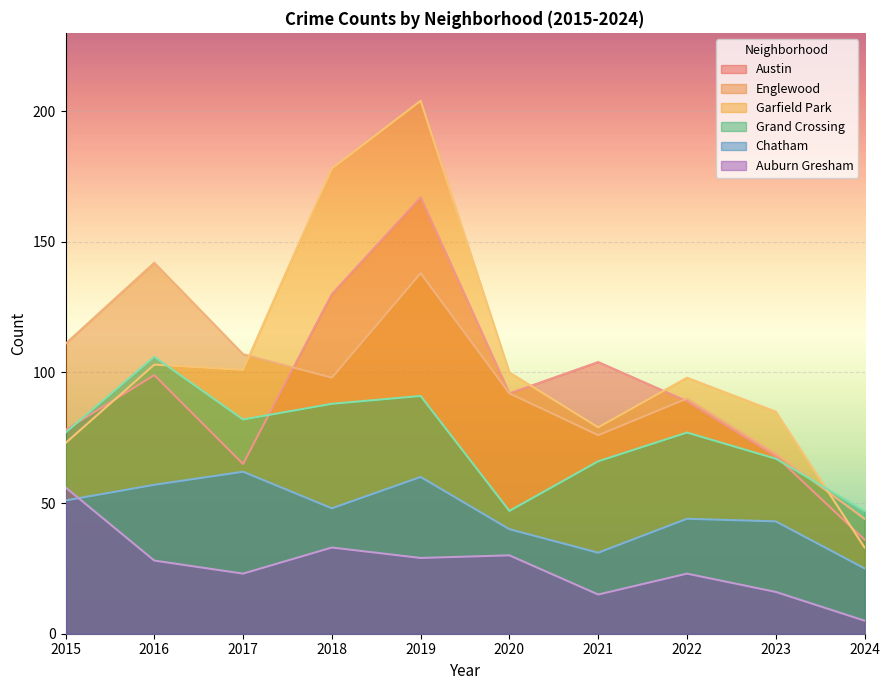

What is the value of the Chatham point at the 1st from the left?

51